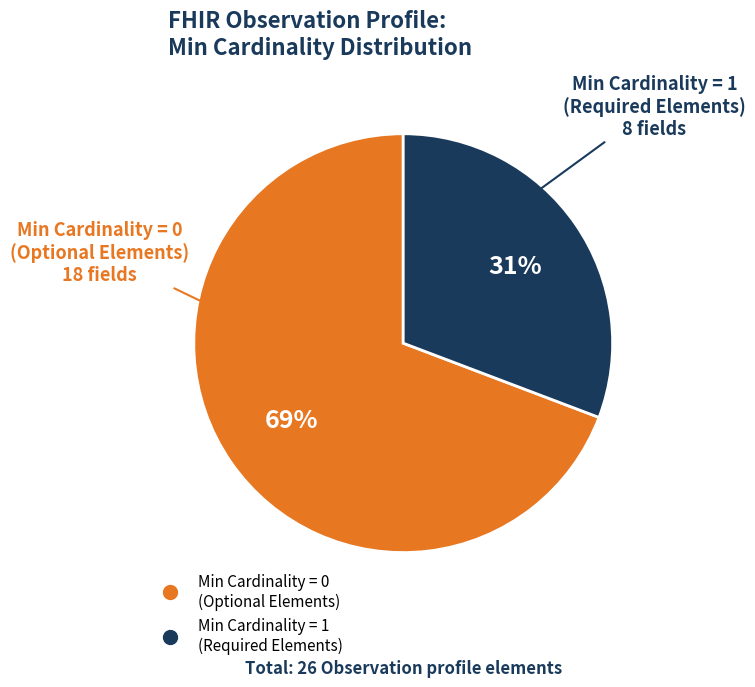

To the nearest percent, what is the difference between the largest and smallest slice percentages?

38%